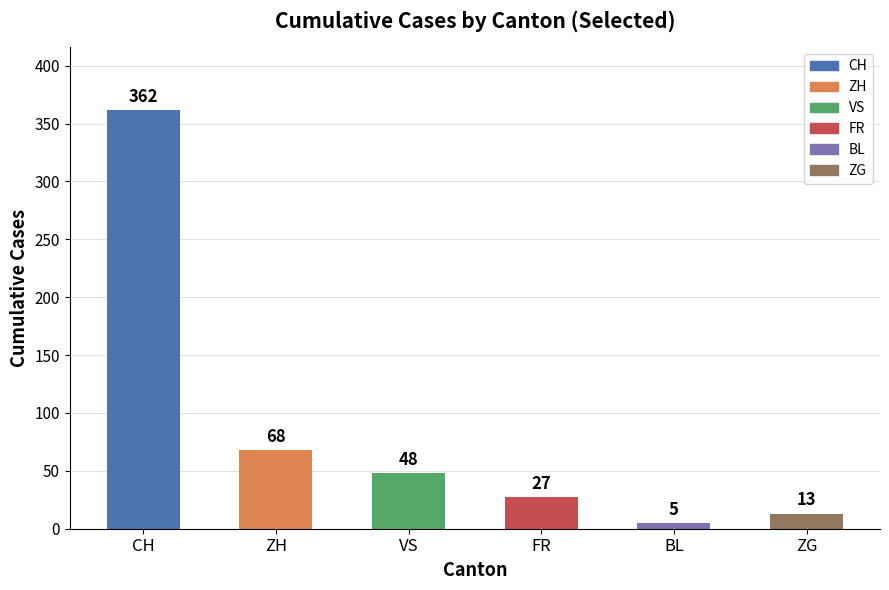

How many categories are shown in the chart?

6